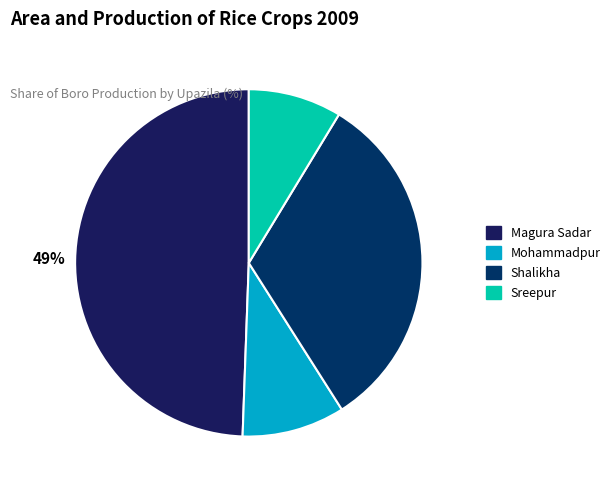

To the nearest percent, what is the average slice percentage?

25%